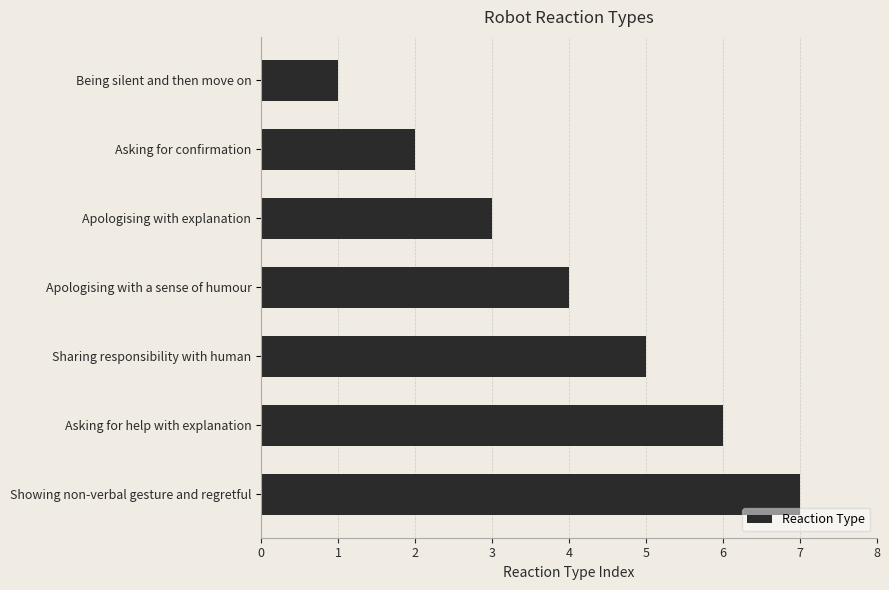

Approximately how many times larger is the value at Asking for confirmation compared to Sharing responsibility with human?

0.4